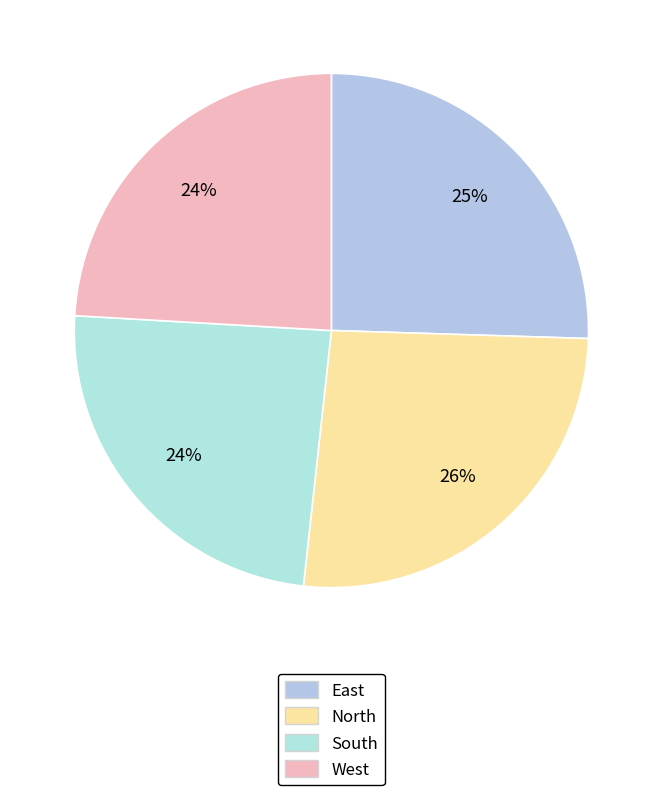

To the nearest percent, what percentage of the pie is North?

26%